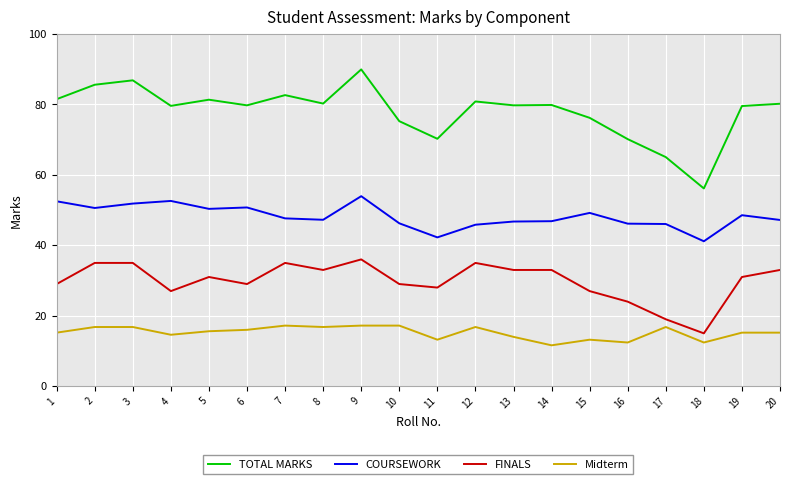

List the series in order of their overall mean, lowest first.

Midterm, FINALS, COURSEWORK, TOTAL MARKS